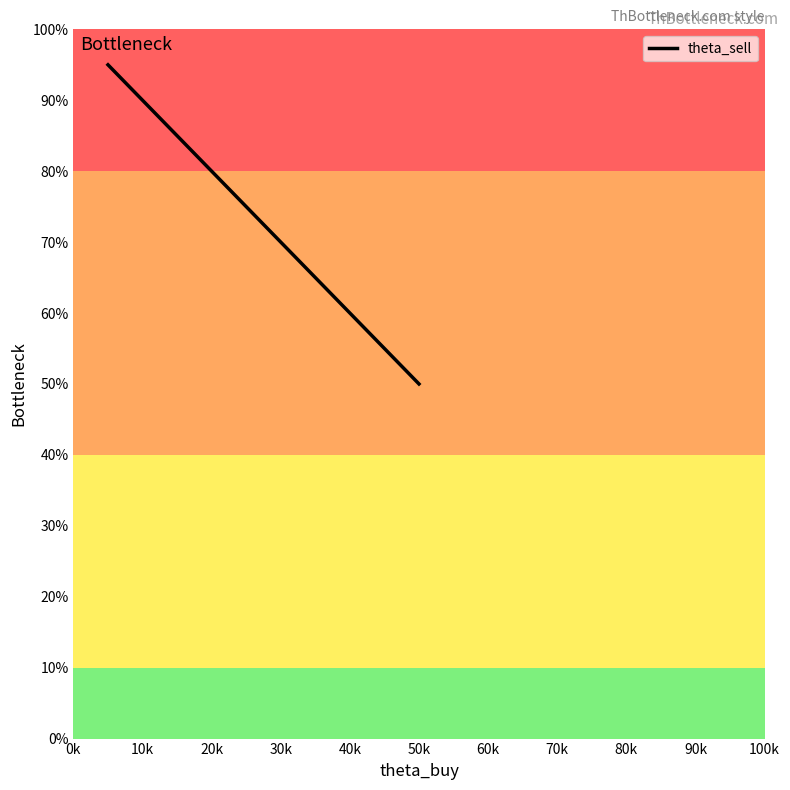

What is the smallest value displayed?

50